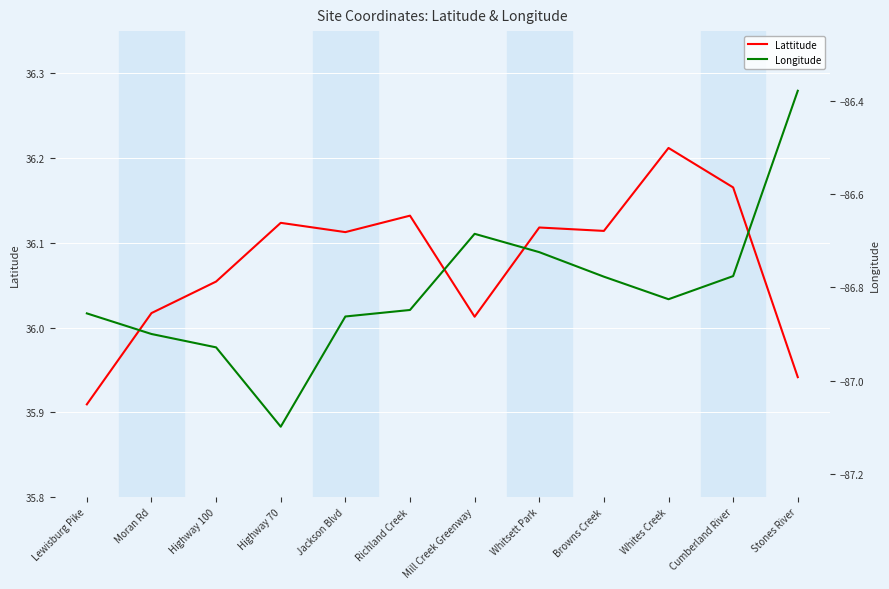

In Lattitude, how many points are lower than both neighbors (excluding endpoints)?

3